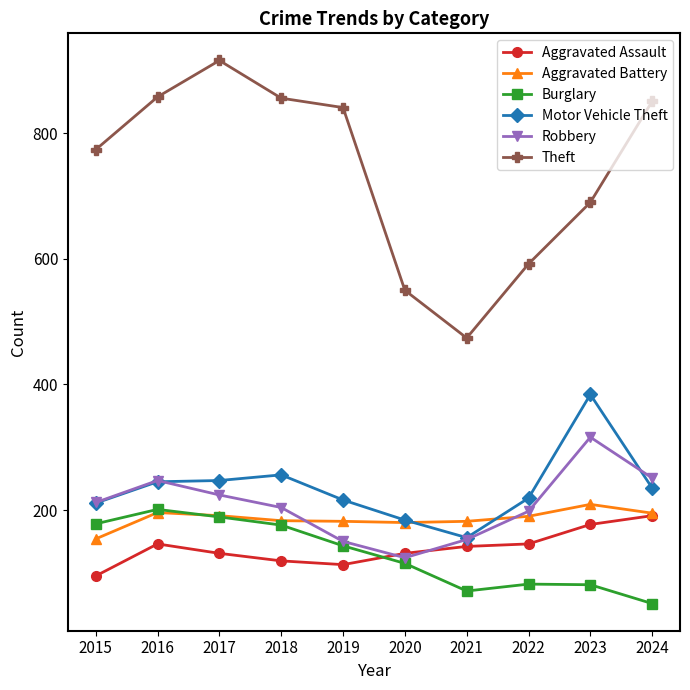

What are all the series names shown in the legend?

Aggravated Assault, Aggravated Battery, Burglary, Motor Vehicle Theft, Robbery, Theft